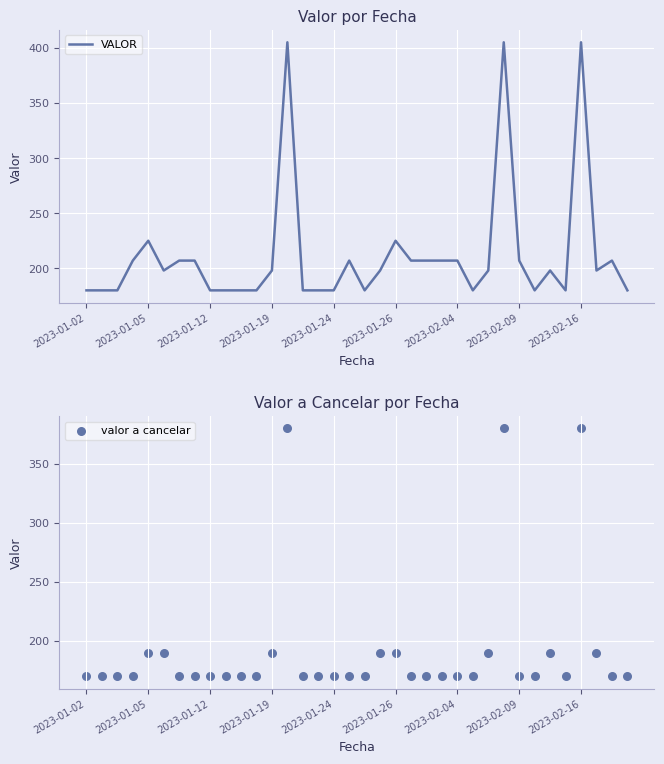

Is the value of VALOR at 2023-01-26 greater than the value of valor a cancelar at 9?

Yes